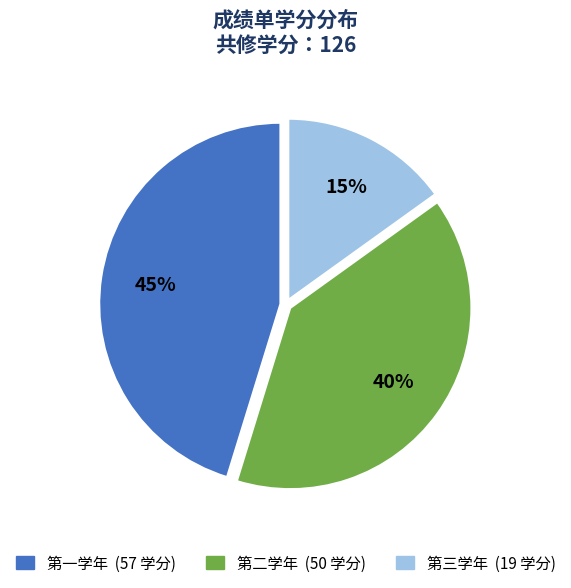

Between 第一学年 and 第二学年, which is larger?

第一学年